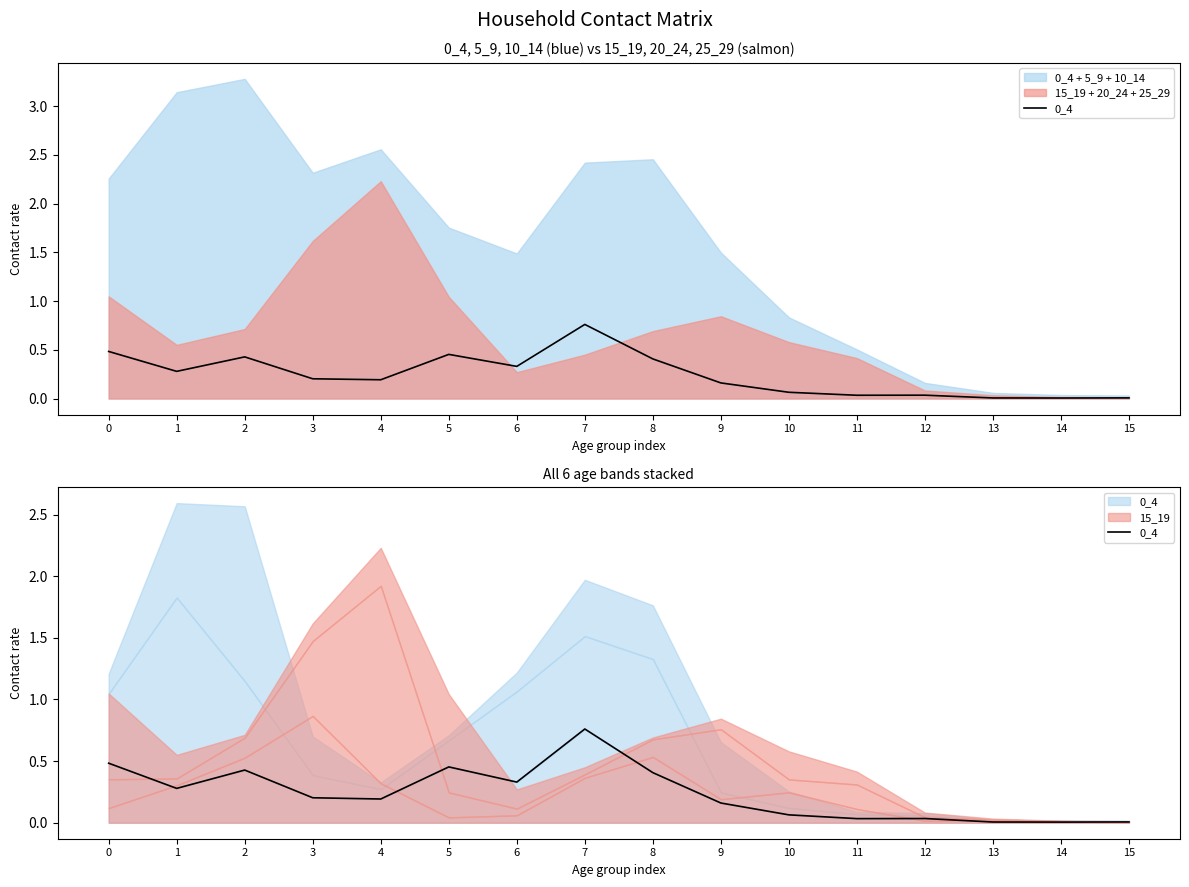

True or false: the data shows 0.0 at 11.

False